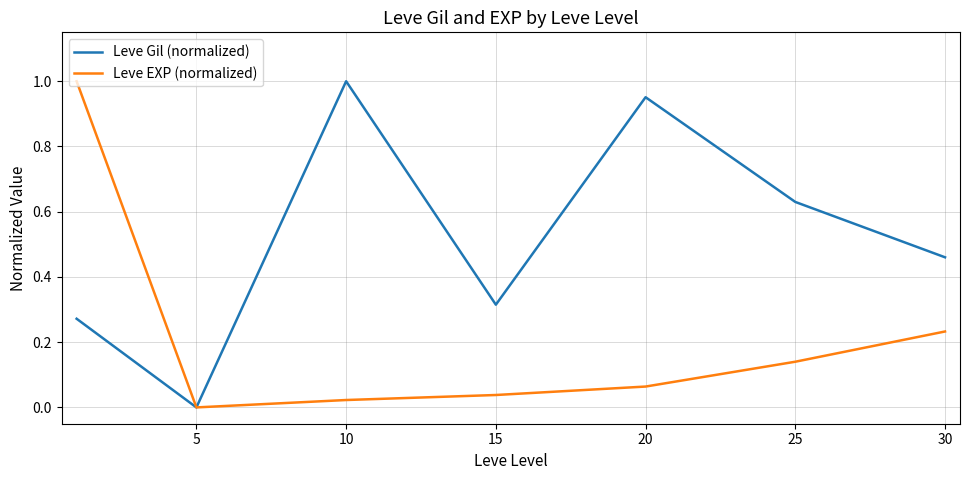

List the series in order of their overall mean, highest first.

Leve Gil (normalized), Leve EXP (normalized)